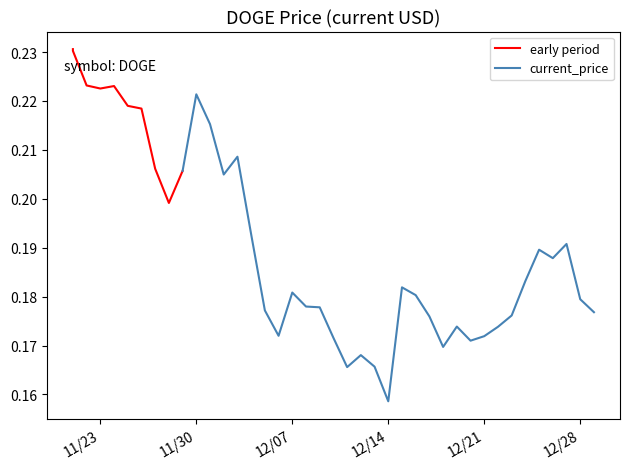

What is the value of the 26th point from the left?

0.2